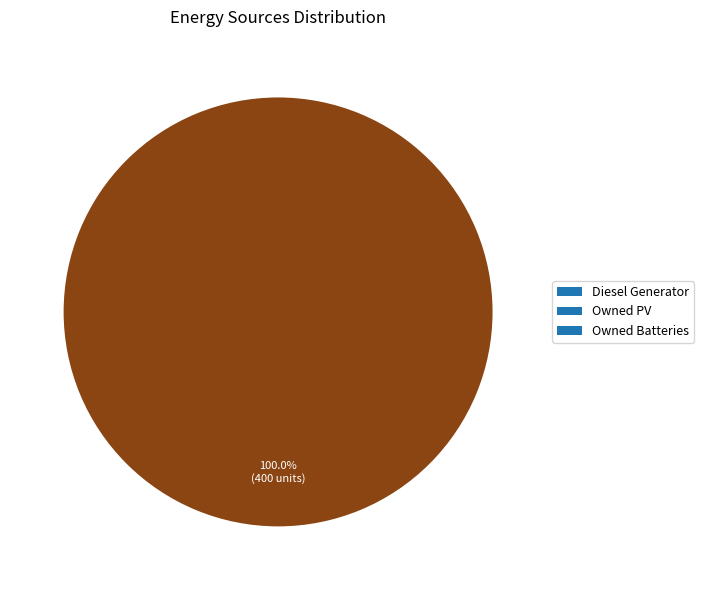

Does any single category account for the majority?

Yes